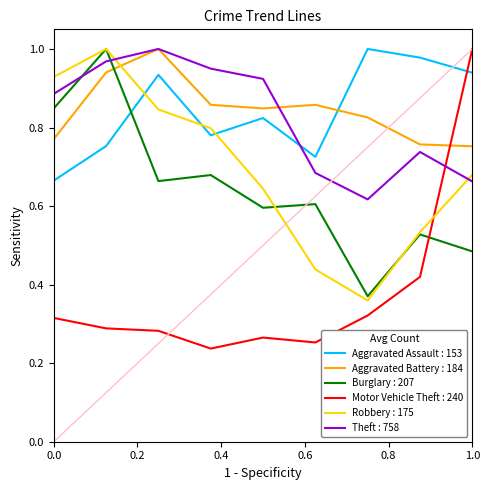

True or false: Aggravated Battery : 184 and Robbery : 175 cross at least once.

True